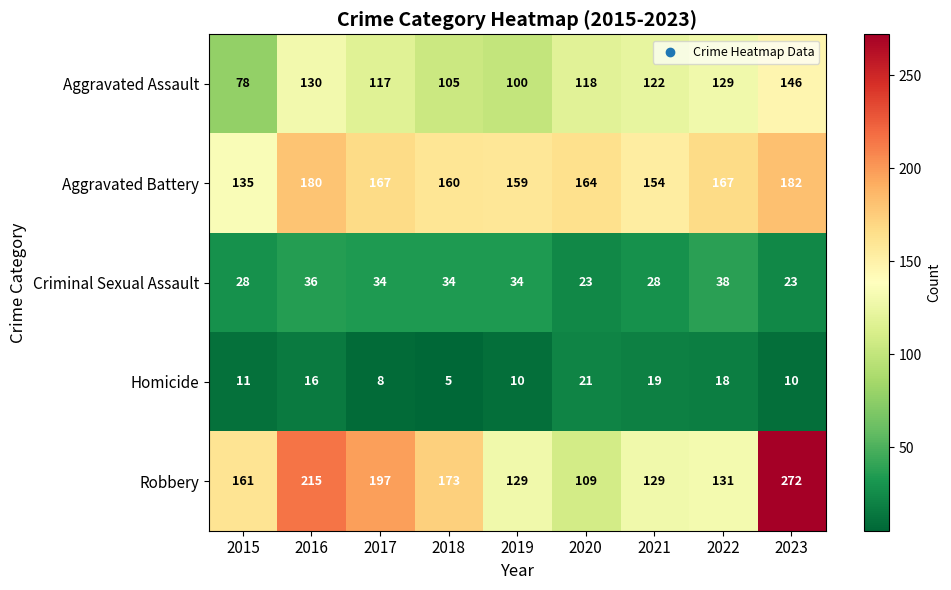

Which series has the largest range (max minus min)?

Robbery